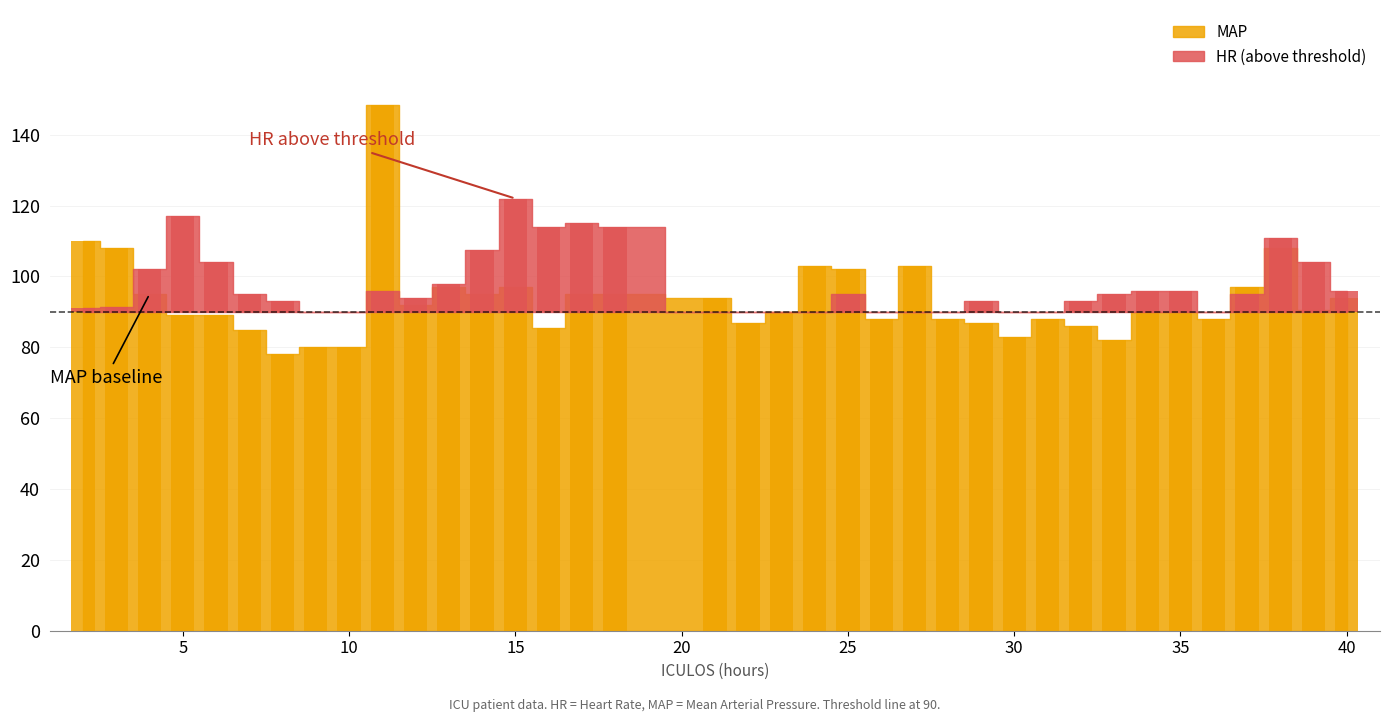

True or false: MAP has a value of 38.8 at 27.

False